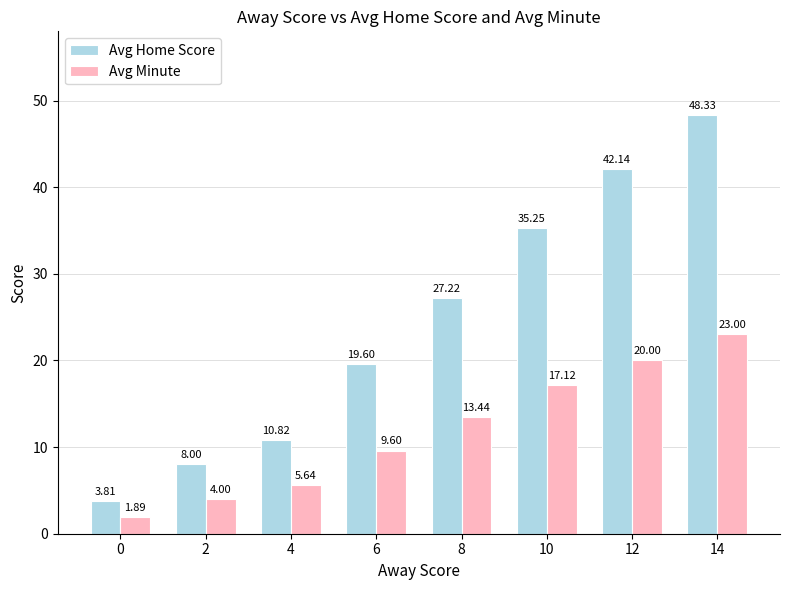

Rank the series at 10 from lowest to highest value.

Avg Minute, Avg Home Score